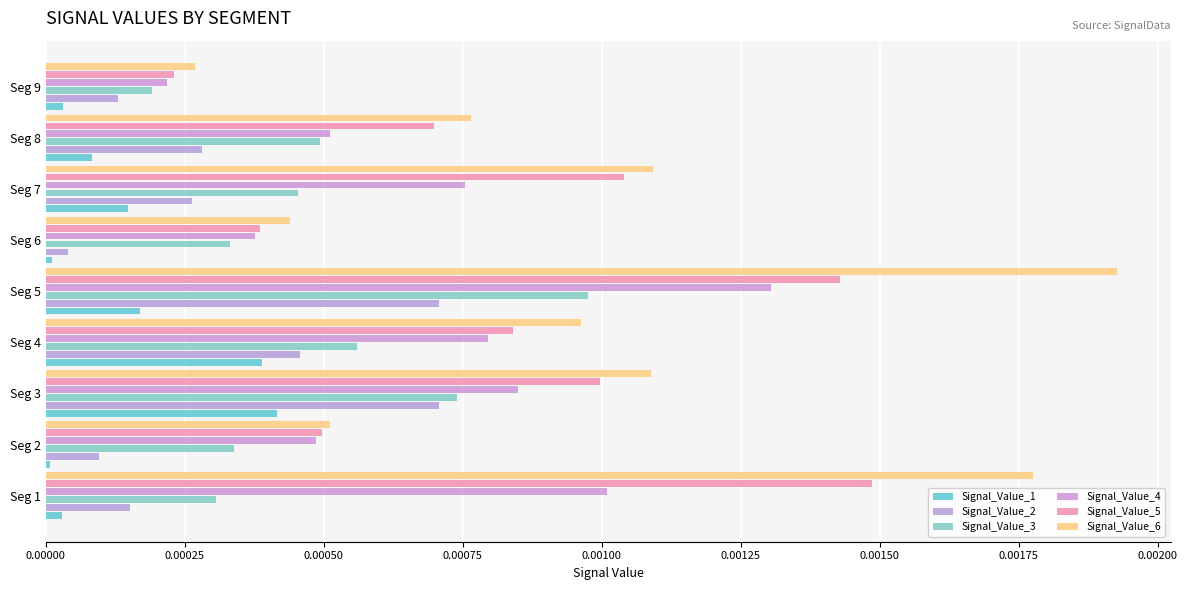

Where is Signal_Value_6 nearest to the value 0?

Seg 9